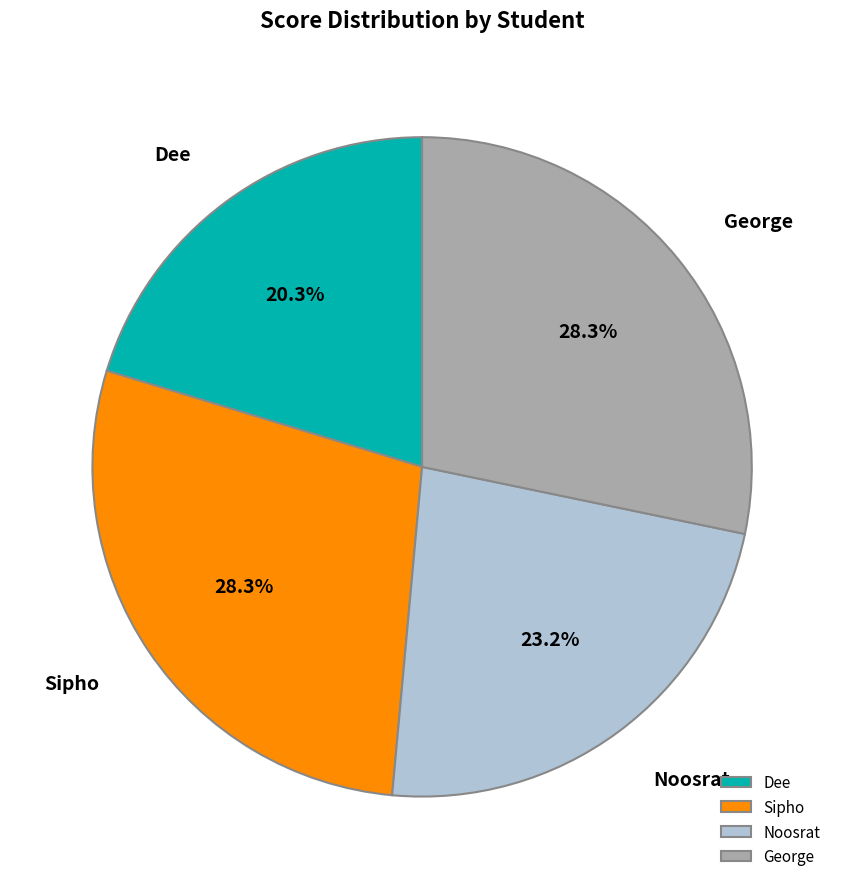

To the nearest percent, what percentage of the pie is Noosrat?

23%